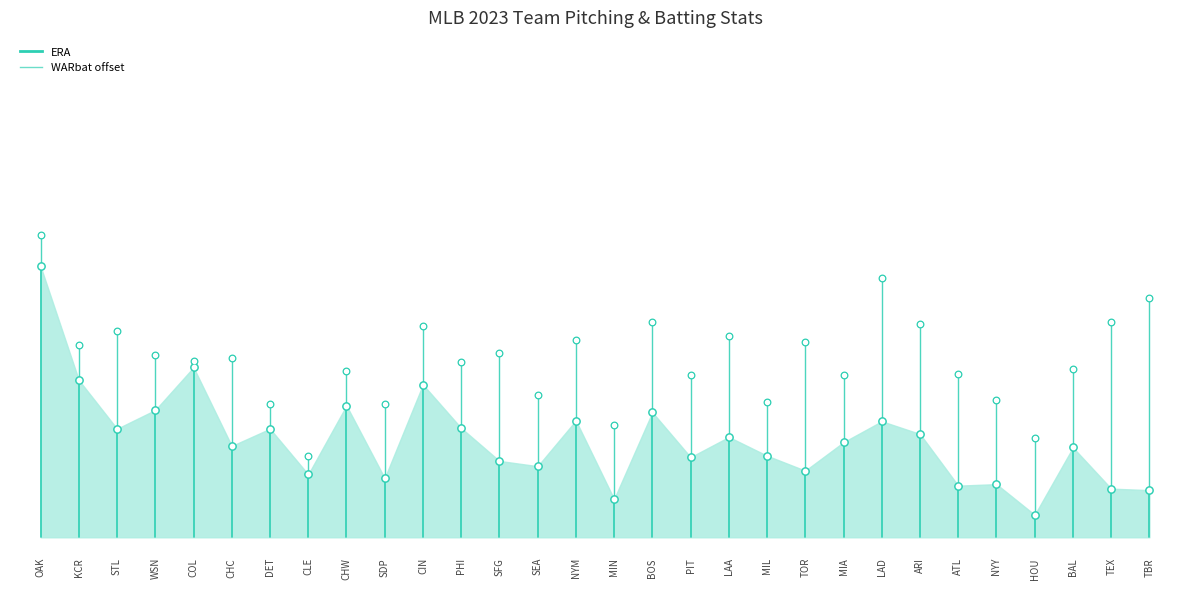

Which has a higher value, ARI or HOU?

ARI